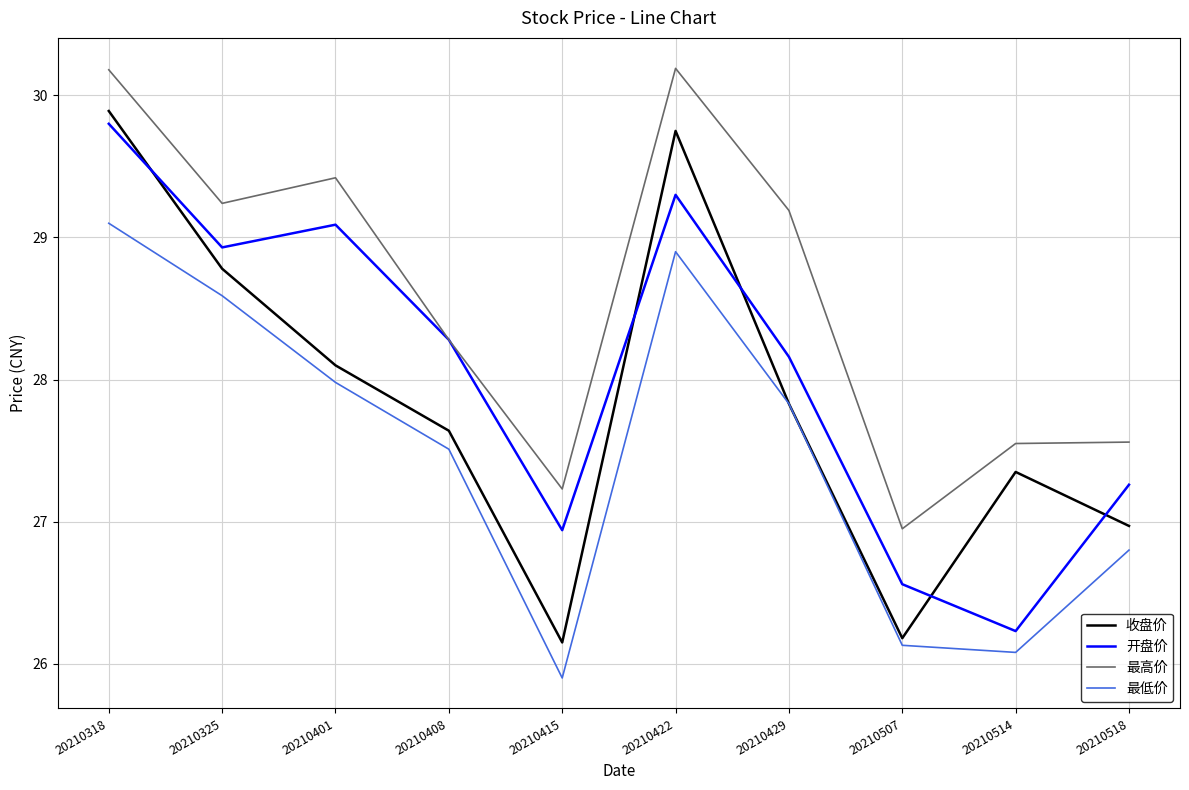

How many interior local peaks does the 收盘价 series have?

2